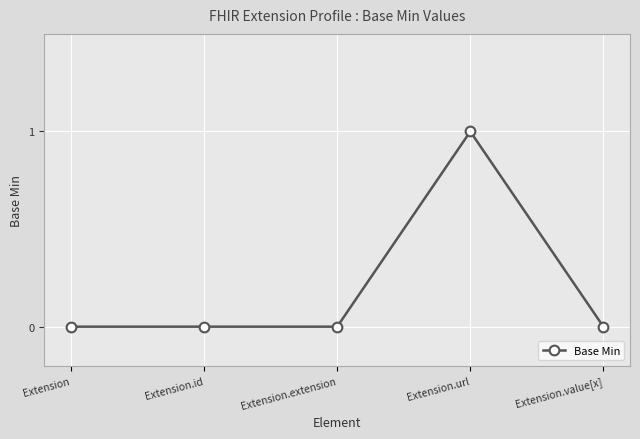

Reading right to left, list all the values displayed in this chart.

Extension.value[x]=0	Extension.url=1	Extension.extension=0	Extension.id=0	Extension=0